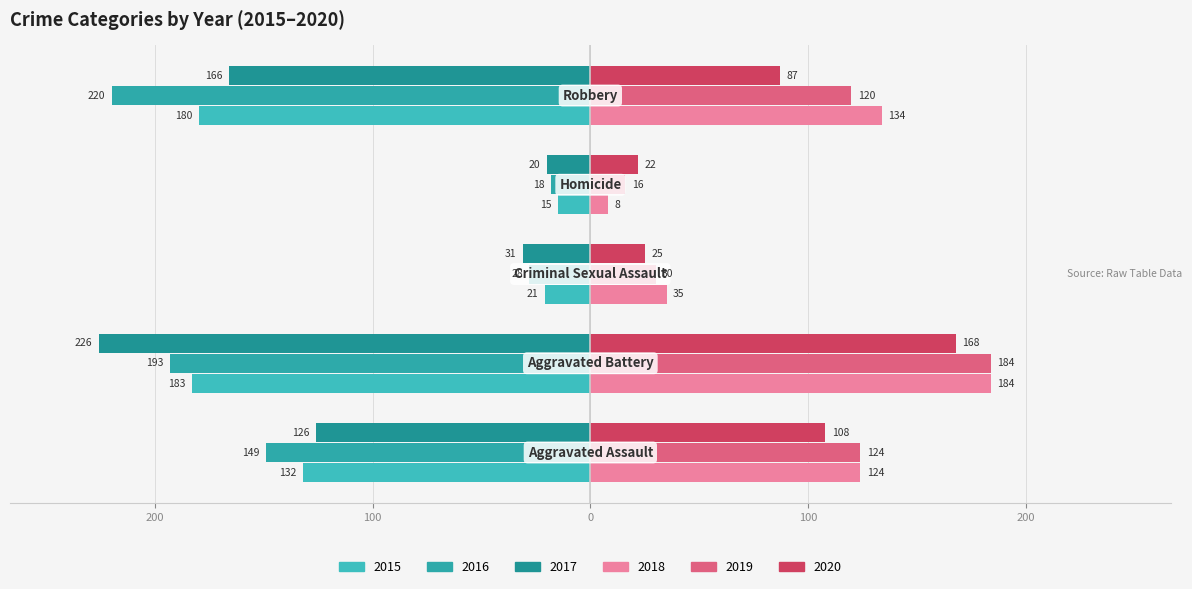

What are all the series names shown in the legend?

2015, 2016, 2017, 2018, 2019, 2020